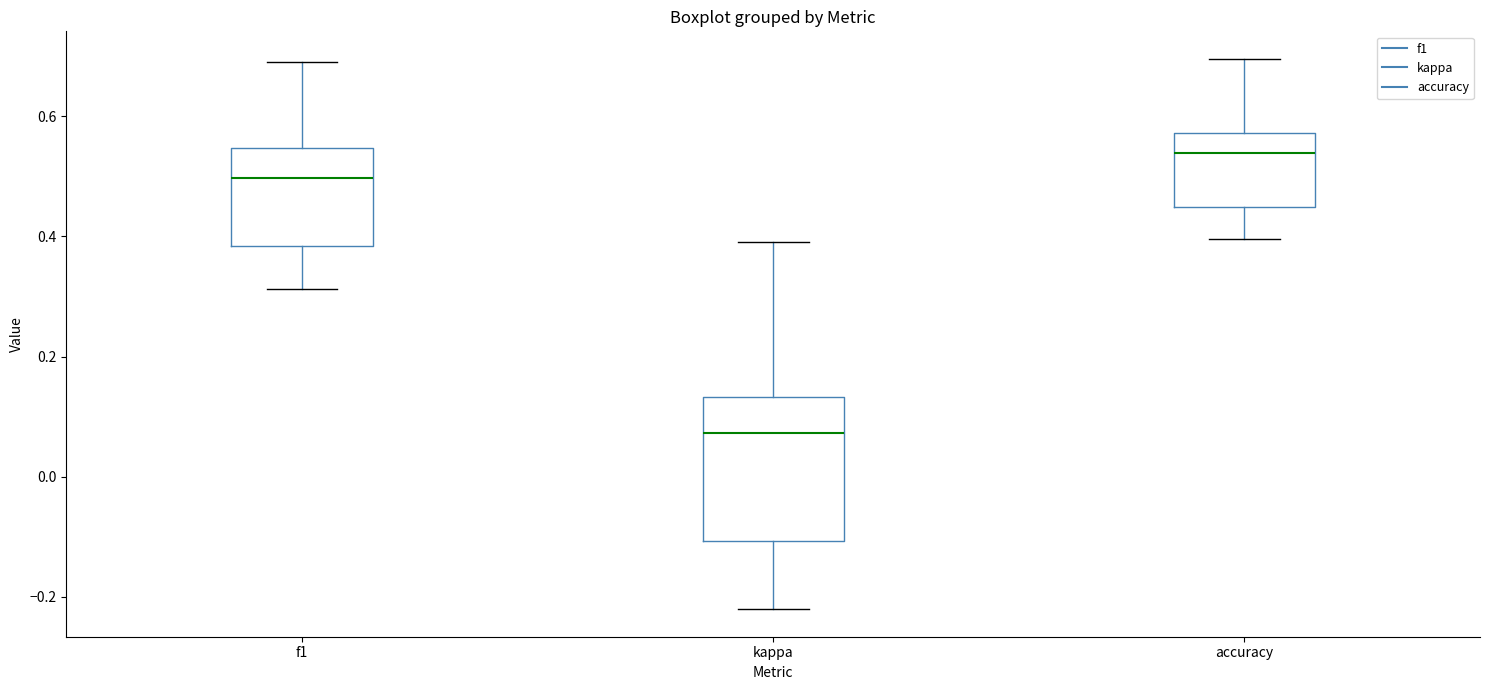

Reading left to right, read every box against the y-axis: the position of its median line, the range the box covers, and the ends of its whiskers. The values are not printed on the chart, so give them approximately, as read against the axis.

f1: median 0.50, box 0.38 to 0.54, whiskers 0.32 to 0.70
kappa: median 0.08, box -0.10 to 0.14, whiskers -0.22 to 0.40
accuracy: median 0.54, box 0.44 to 0.58, whiskers 0.40 to 0.70